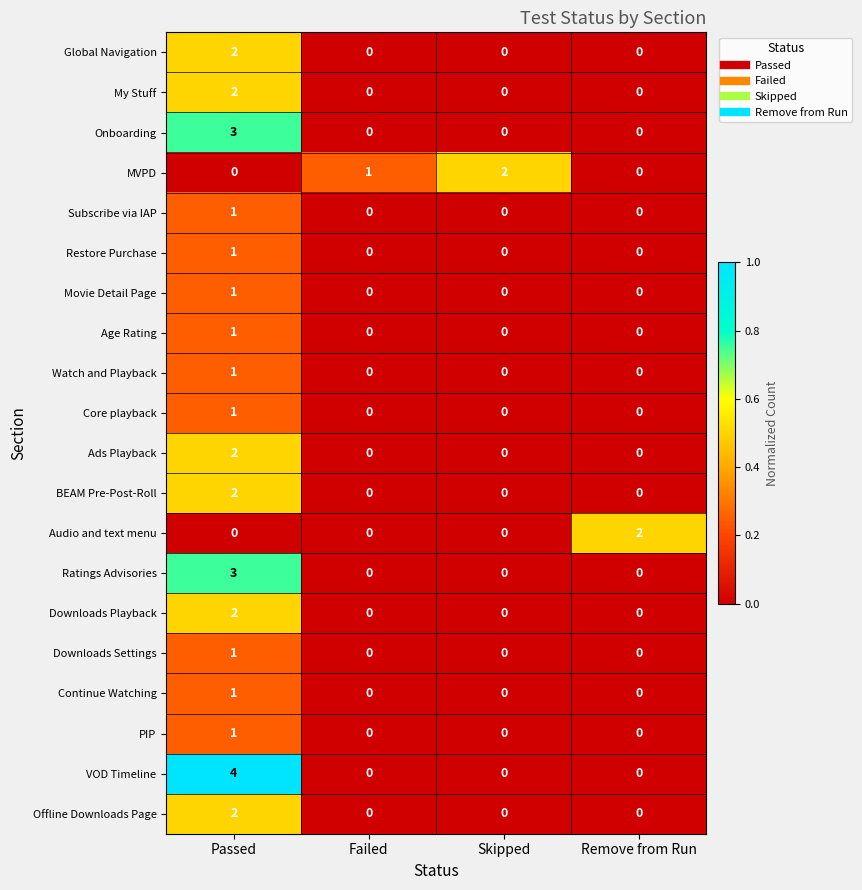

Which series has the widest spread of values?

VOD Timeline